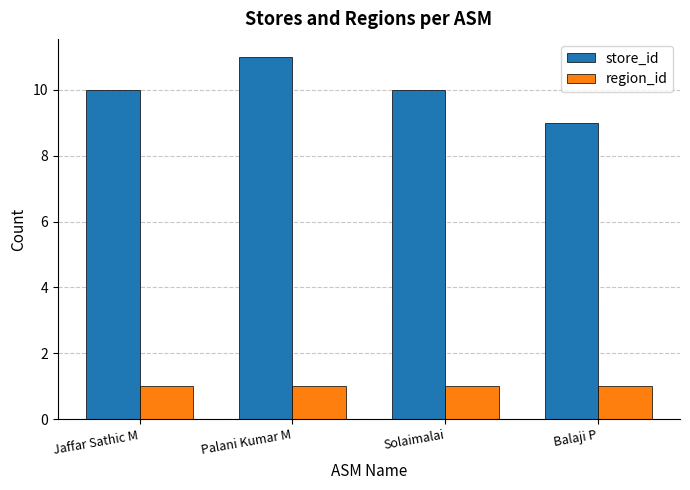

What is the difference between the maximum and minimum values in the store_id series?

2